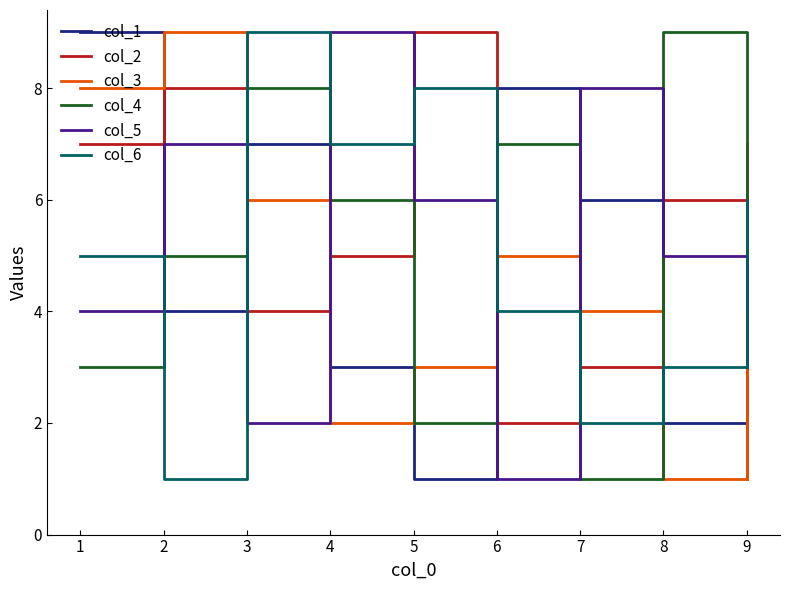

What is the total value across all series at 3?

36